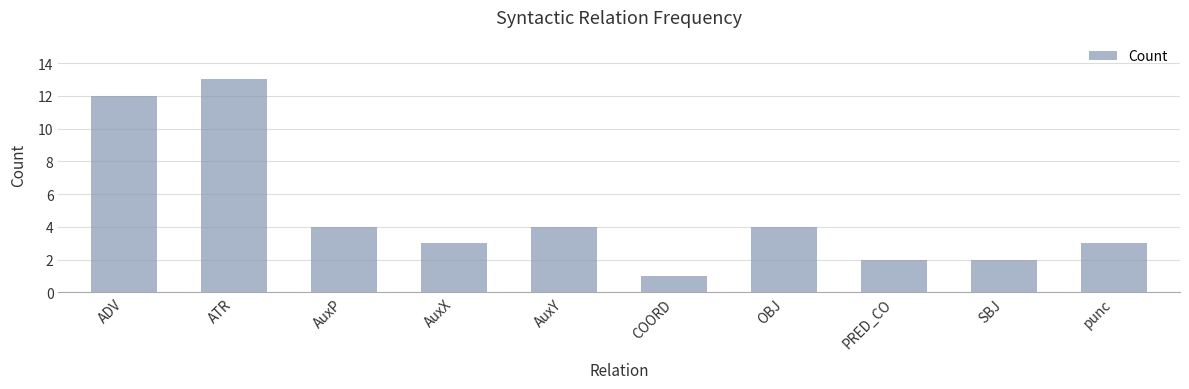

Which category has the lowest value across all series?

COORD